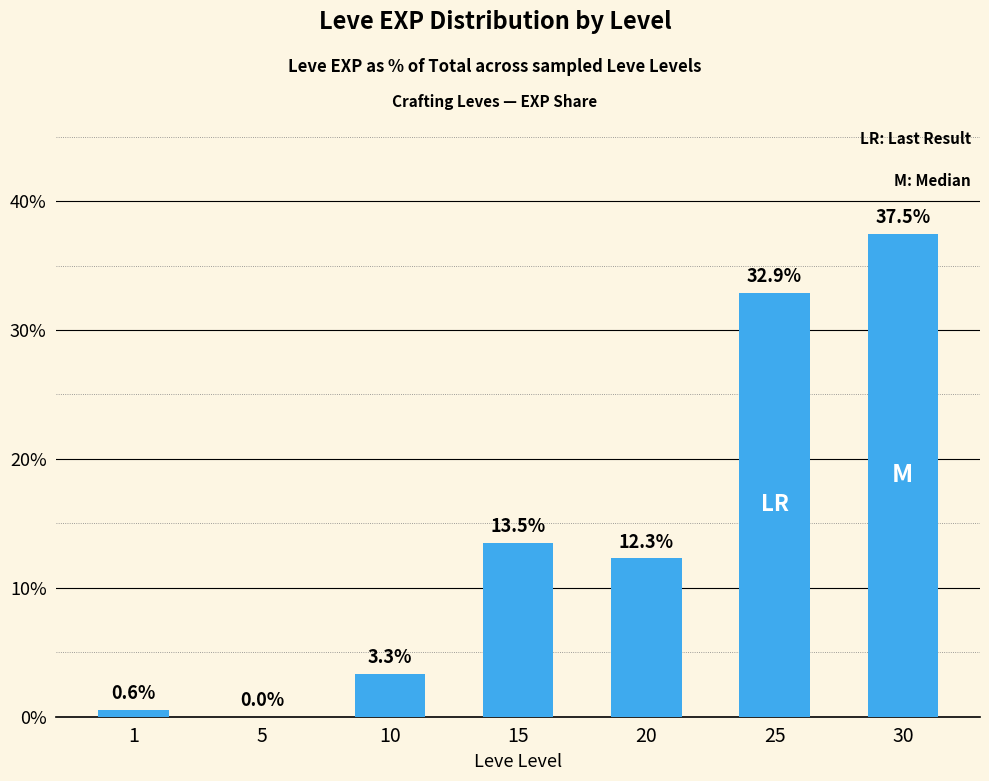

Count the number of data series in this chart.

1